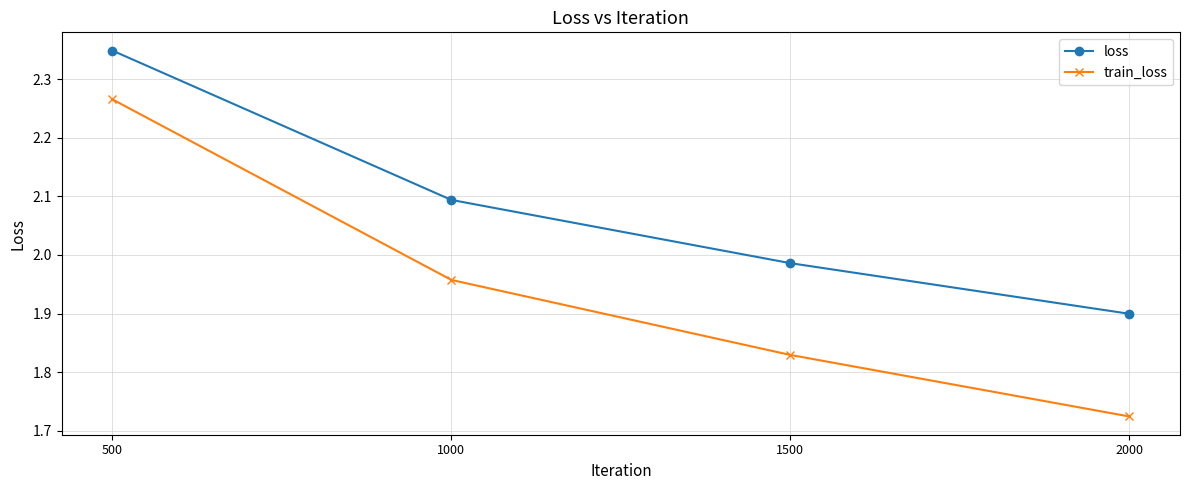

Rank the series by their average value, from highest to lowest.

loss, train_loss